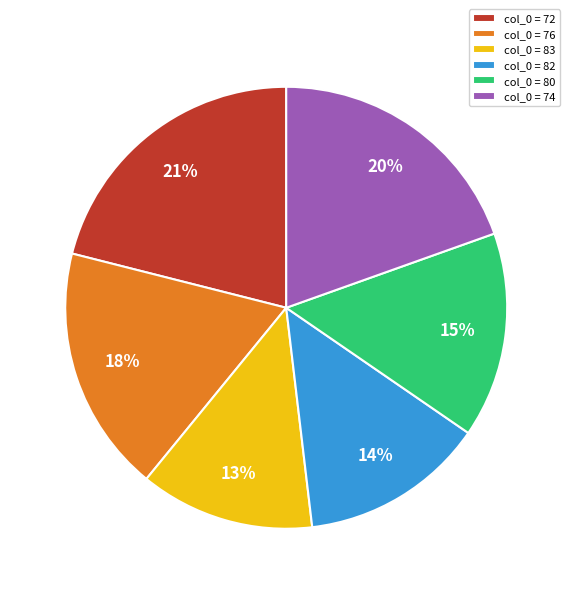

Does any single category account for the majority?

No